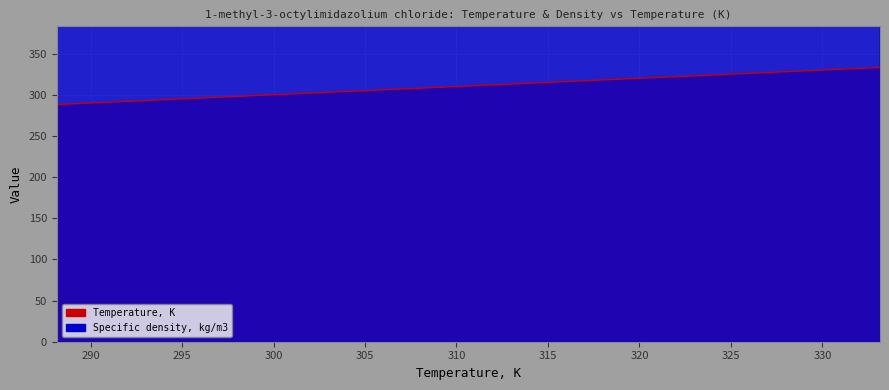

How many values in the Temperature, K series exceed 313?

5